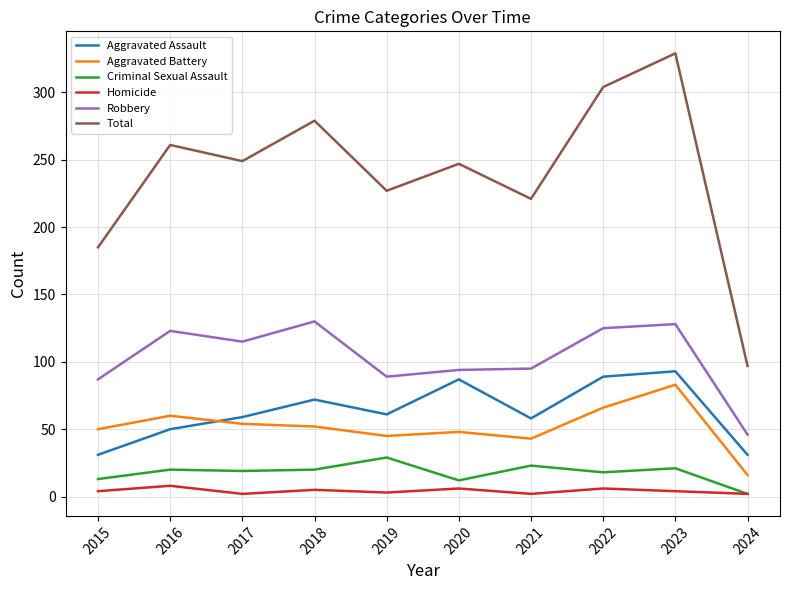

Does the chart display data point markers on the line(s)?

No